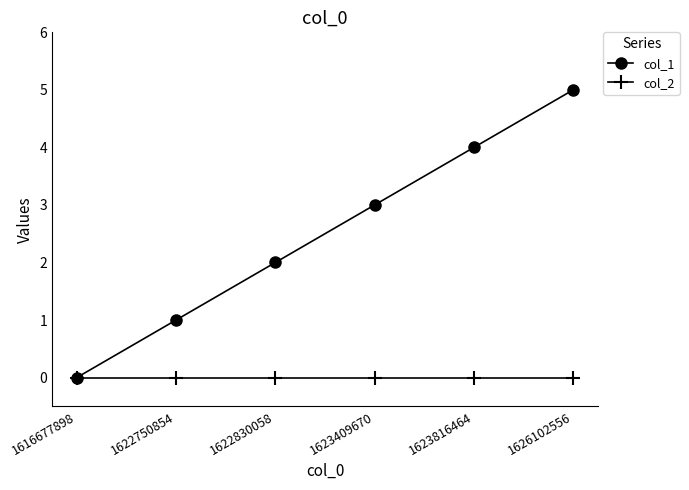

How many data points in col_1 are less than 3?

3